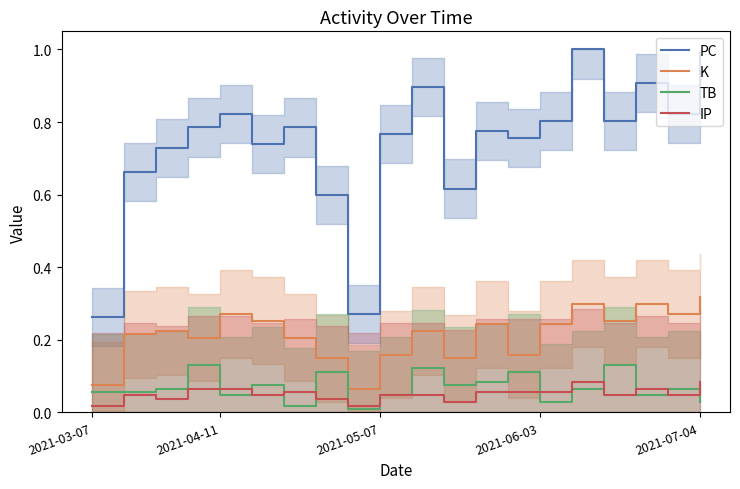

Which category has the highest value in the K series?

2021-07-04